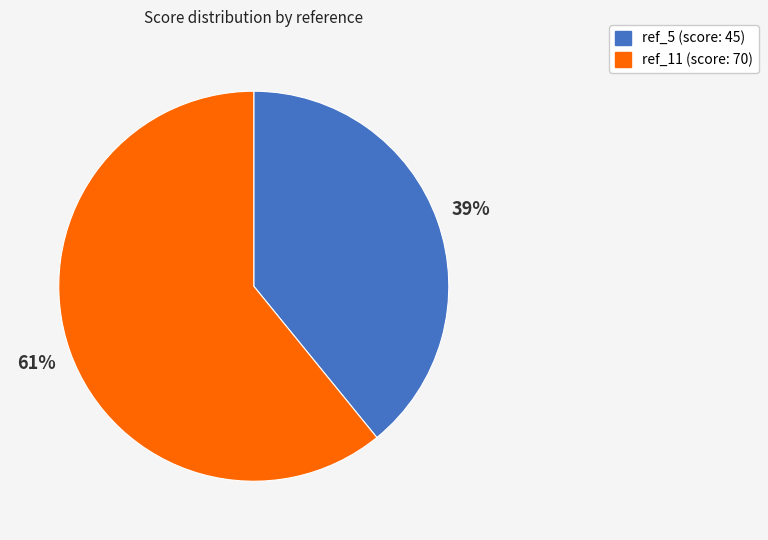

To the nearest percent, what is the average slice percentage?

50%